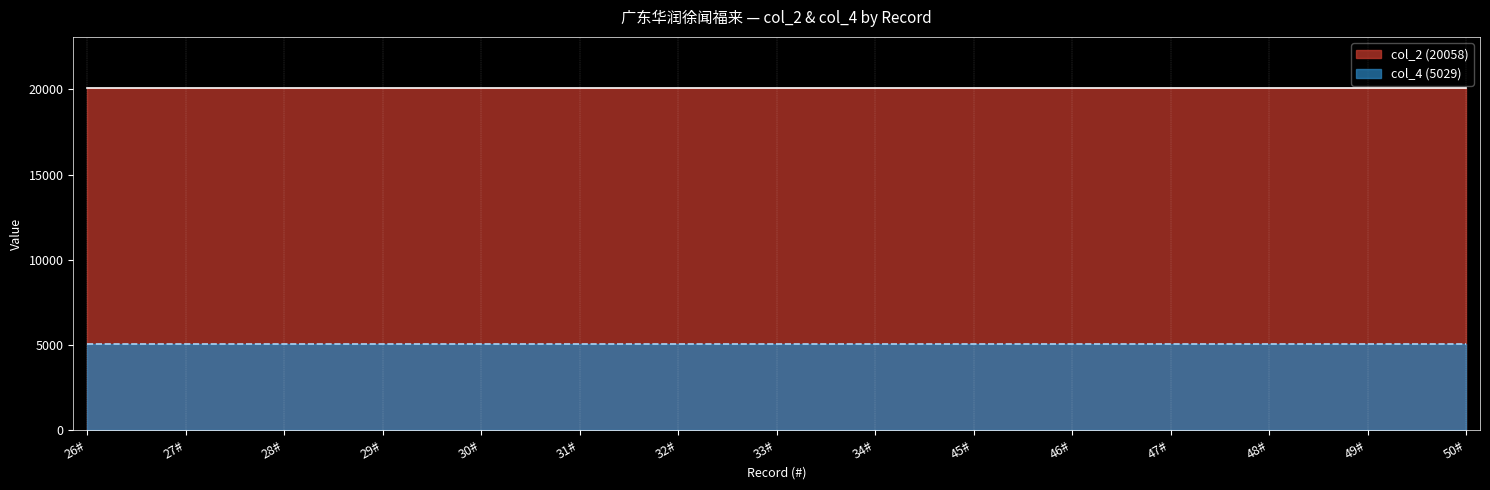

Which series has the largest total across all categories?

col_2